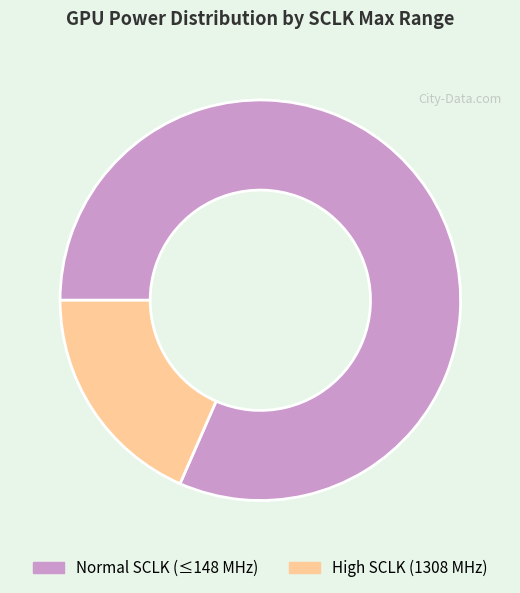

Is there any slice that represents more than half of the pie?

Yes